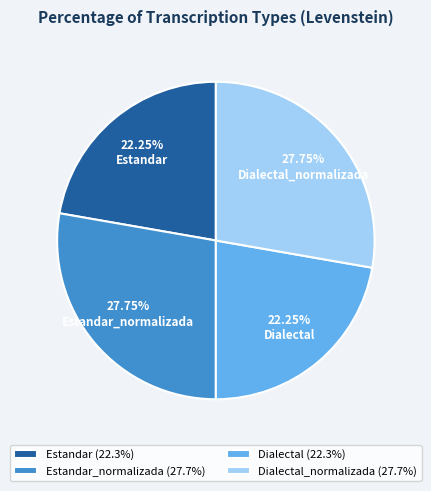

Does Dialectal (22.3%) account for over 50% of the chart?

No